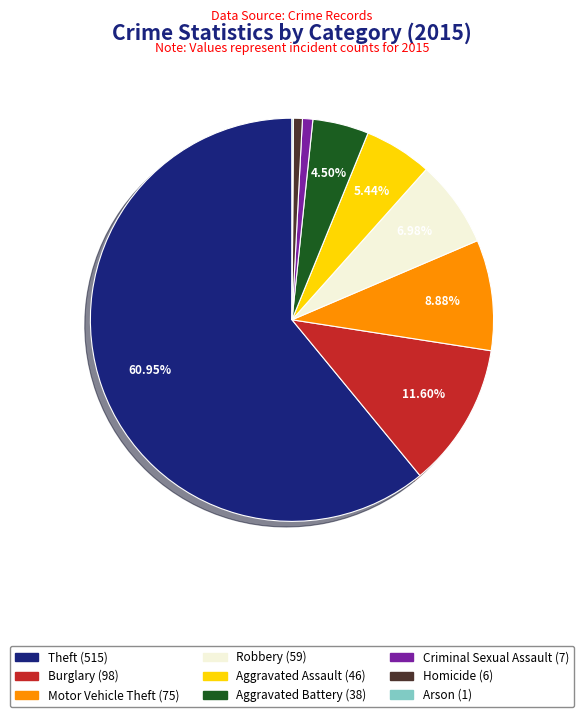

True or false: Burglary accounts for 12% of the total.

True